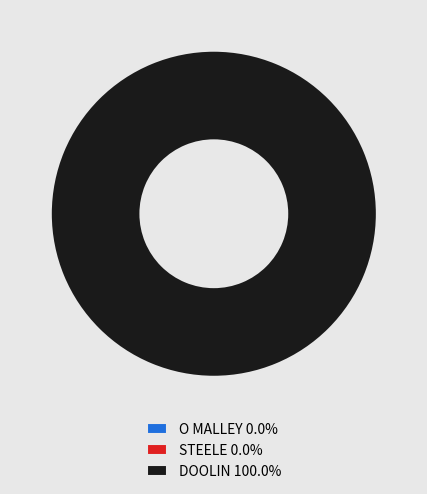

Count the number of slices in the pie.

3